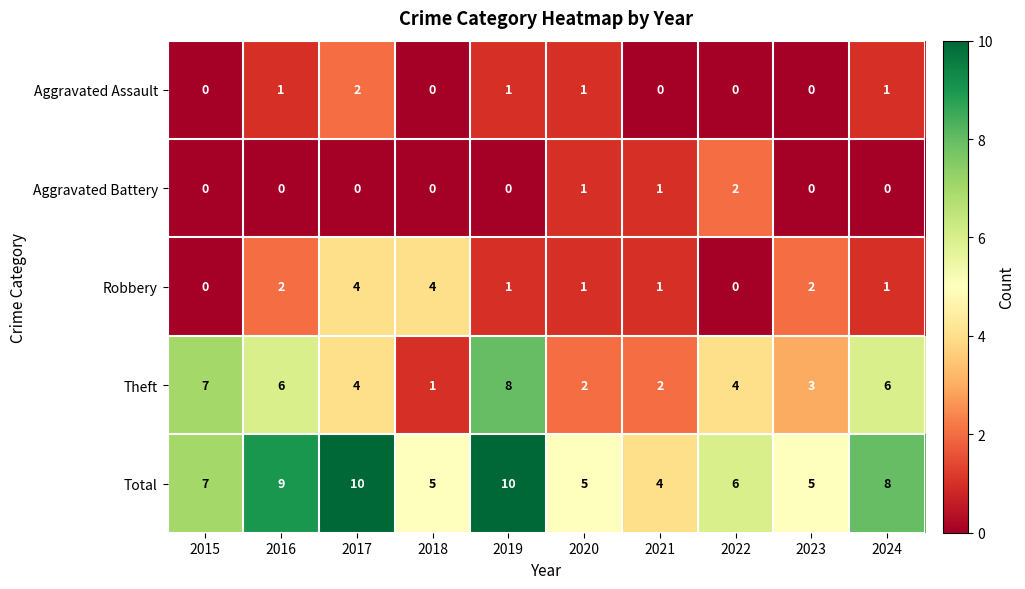

What is the difference between the Total values at 2016 and 2022?

3